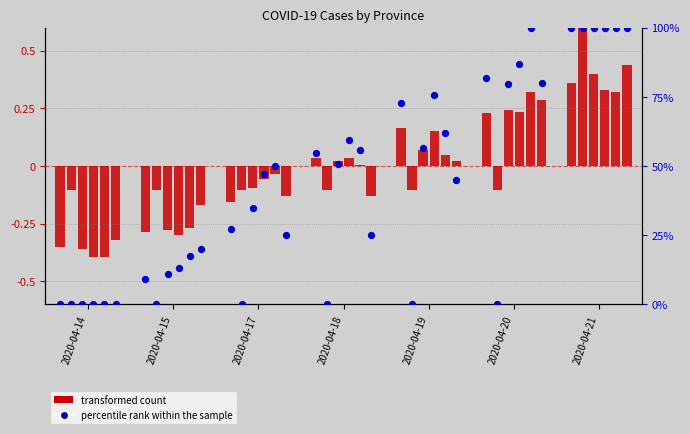

Is the value of transformed count at 2020-04-19 greater than the value of percentile rank within the sample at 2020-04-20?

No